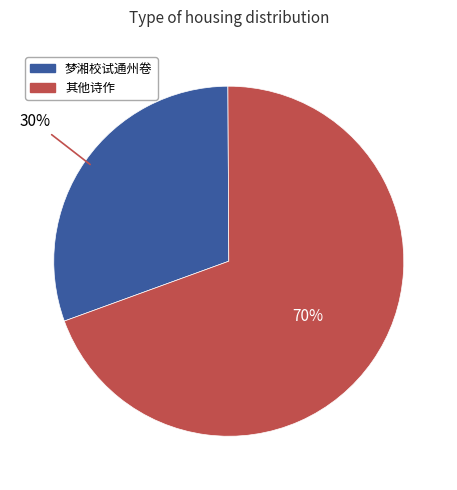

Is there any slice that represents more than half of the pie?

Yes